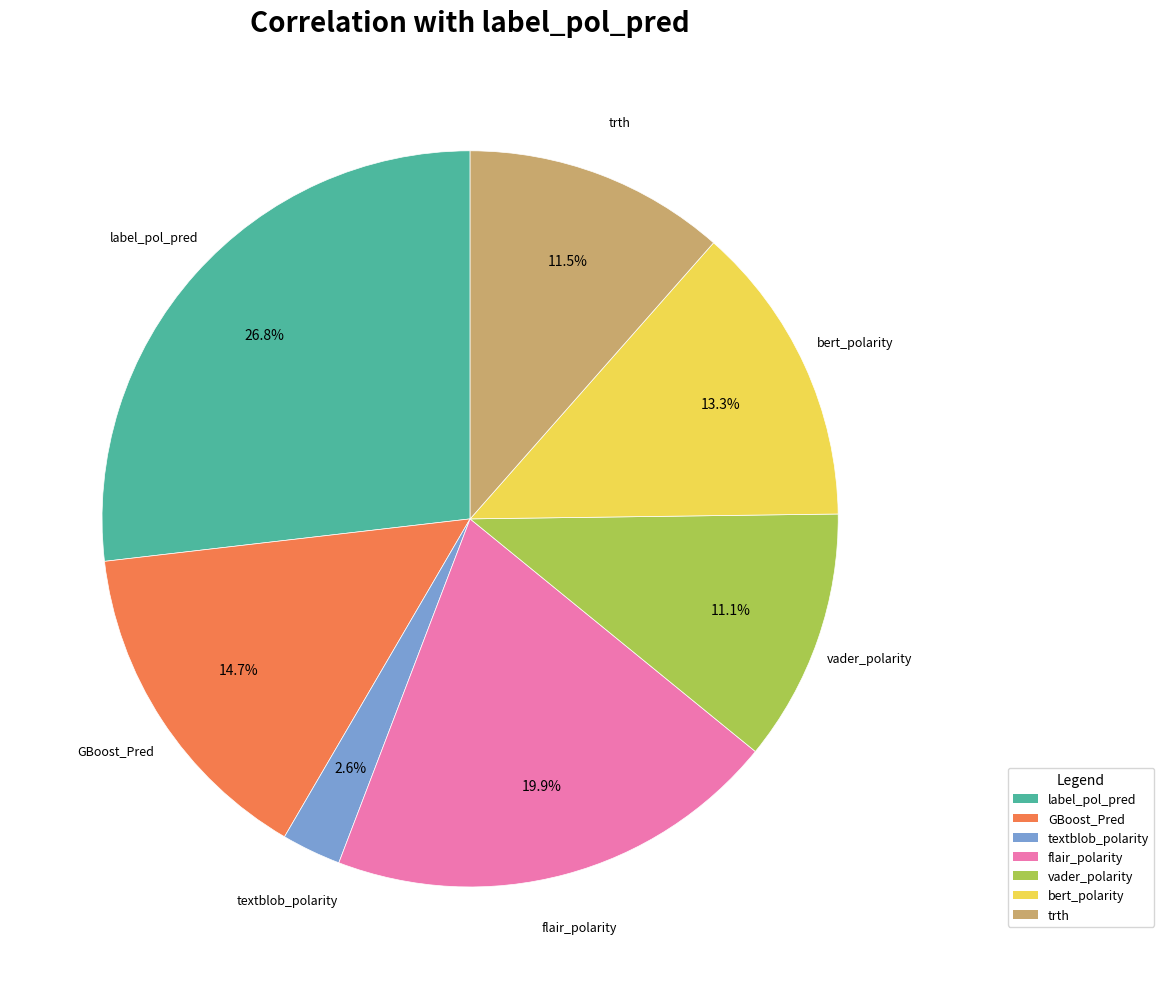

Does GBoost_Pred represent more than half of the total?

No